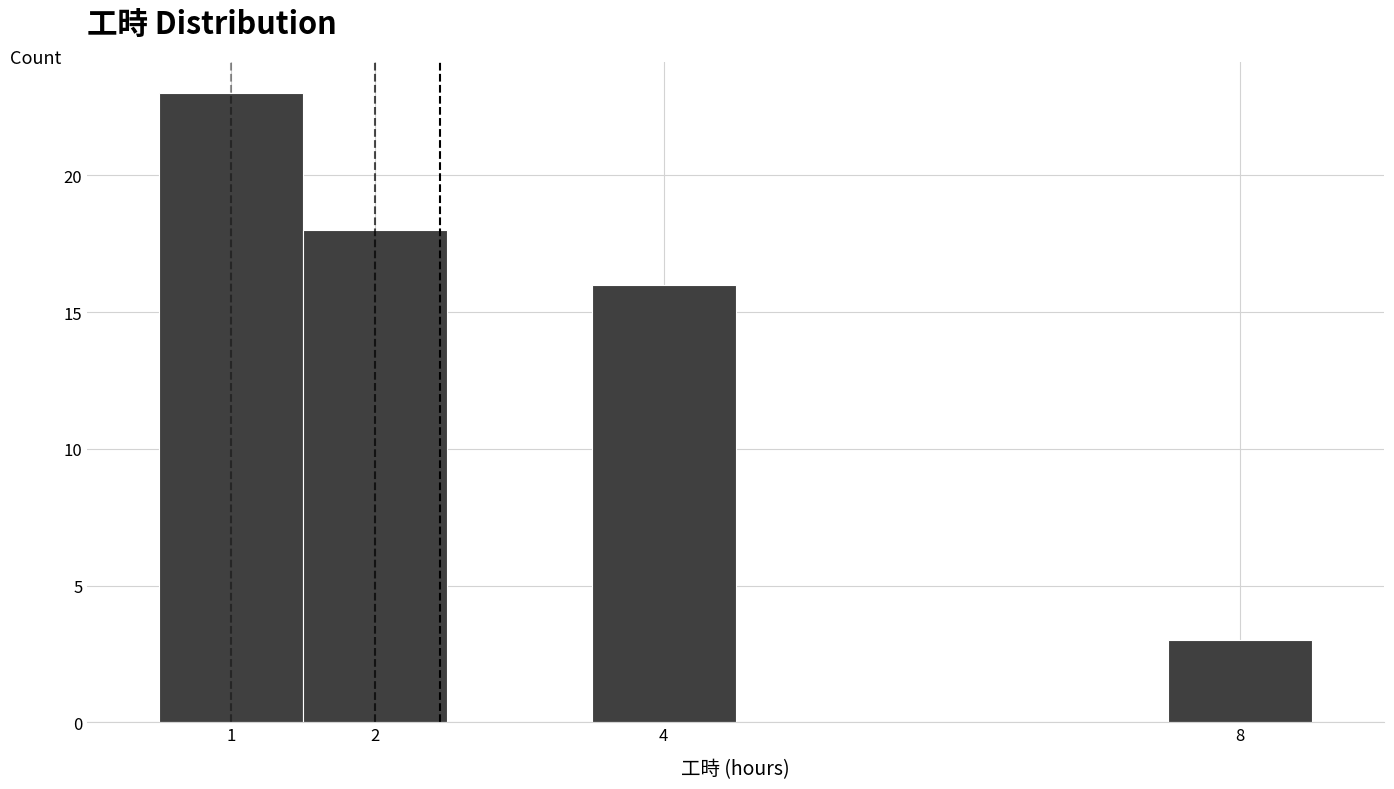

How tall is the bar that spans 1.5 to 2.5 on the x-axis? The values are not printed on the chart, so give them approximately, as read against the axis.

18